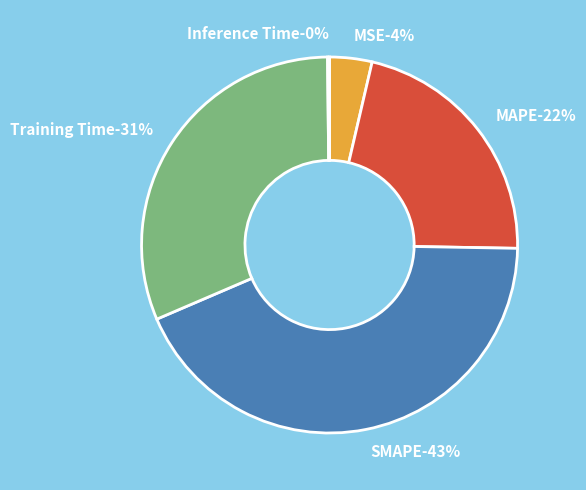

To the nearest percent, what is the difference between the largest and smallest slice percentages?

43%